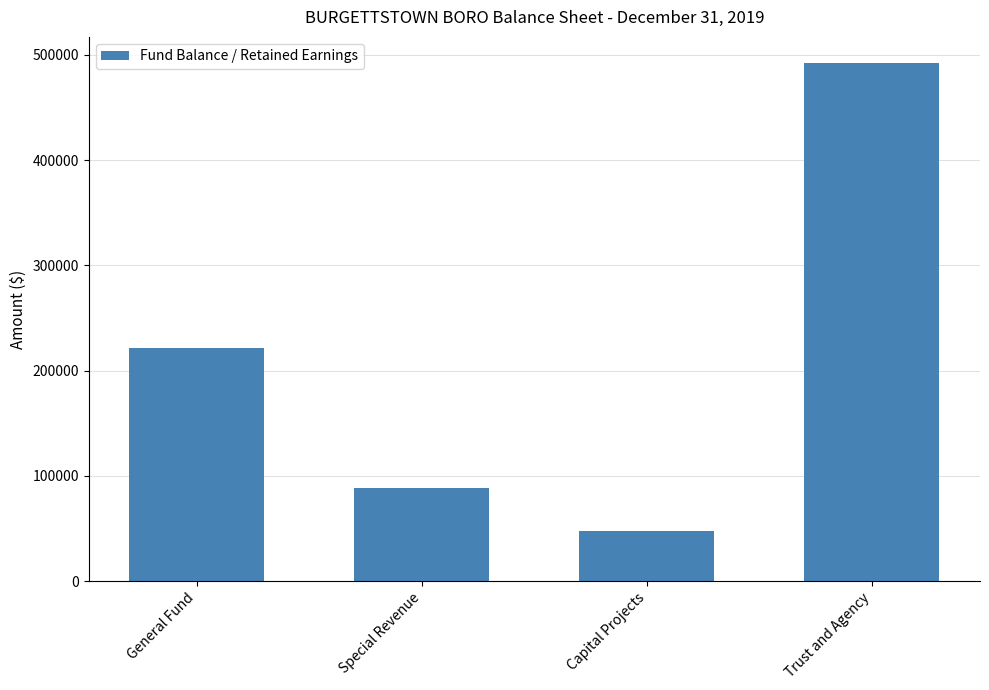

At which label is the value closest to 269848?

General Fund